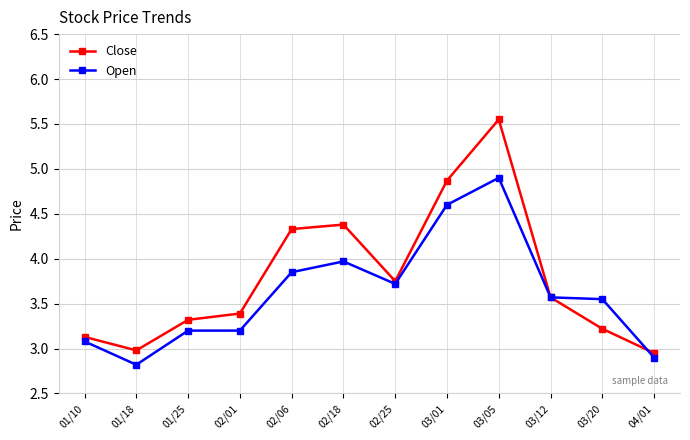

Which series changed the most between 01/10 and 02/18?

Close